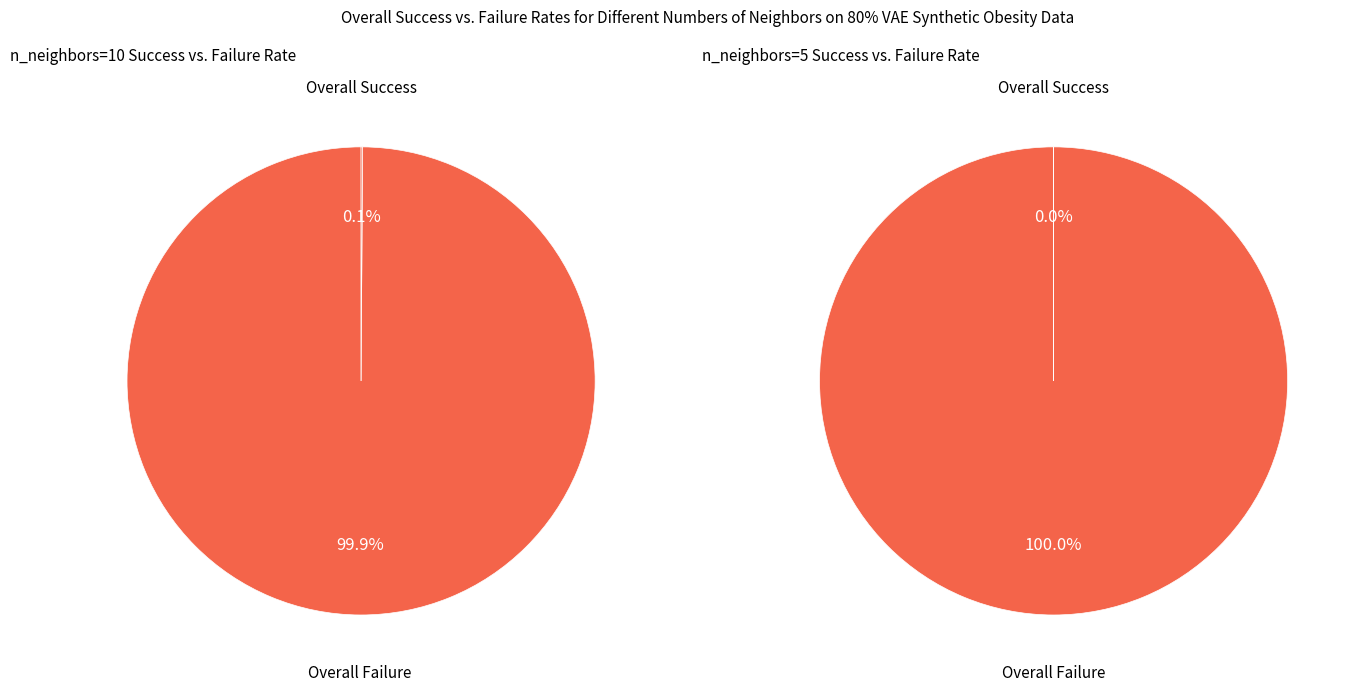

To the nearest percent, what is the combined percentage of 0 and 1?

100%